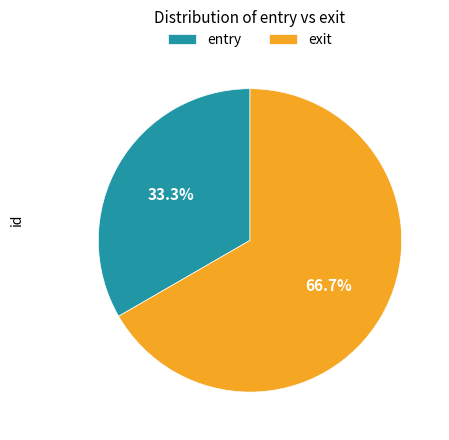

To the nearest percent, what is the difference between the entry and exit slice percentages?

33%